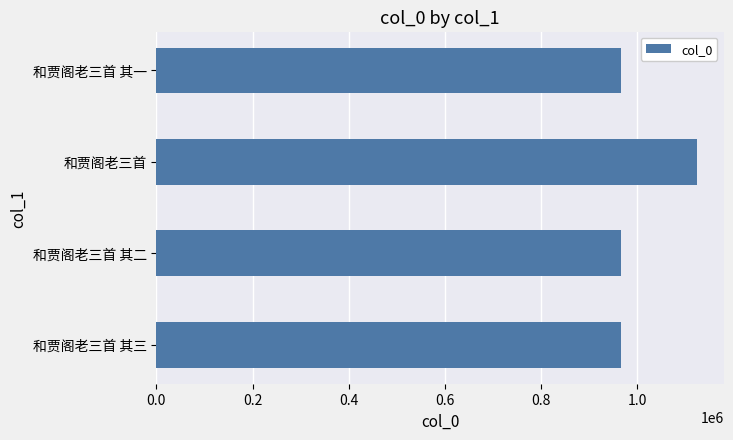

Which label corresponds to the largest value in the chart?

和贾阁老三首